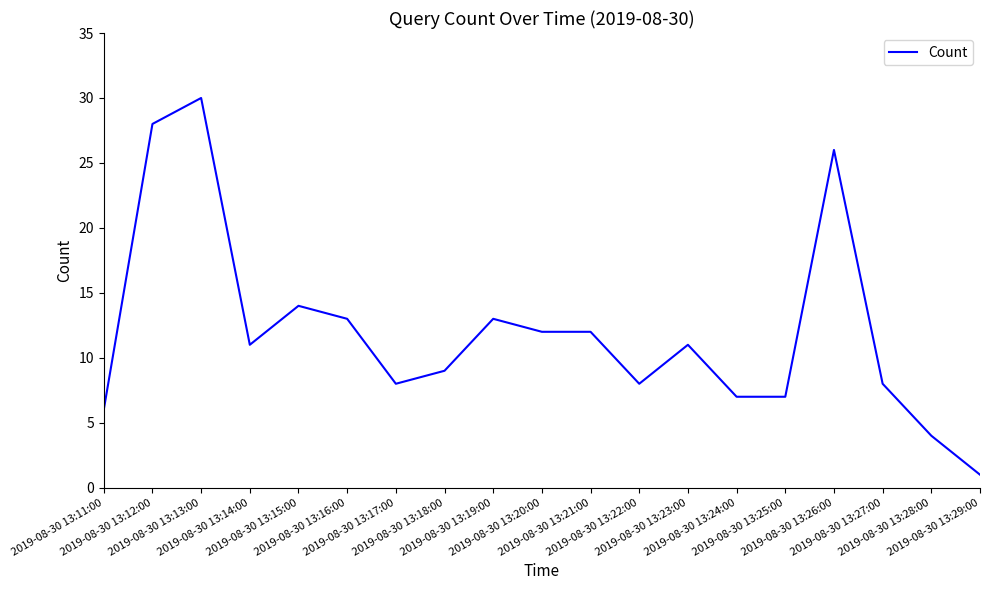

What is the difference between the maximum and minimum values?

29